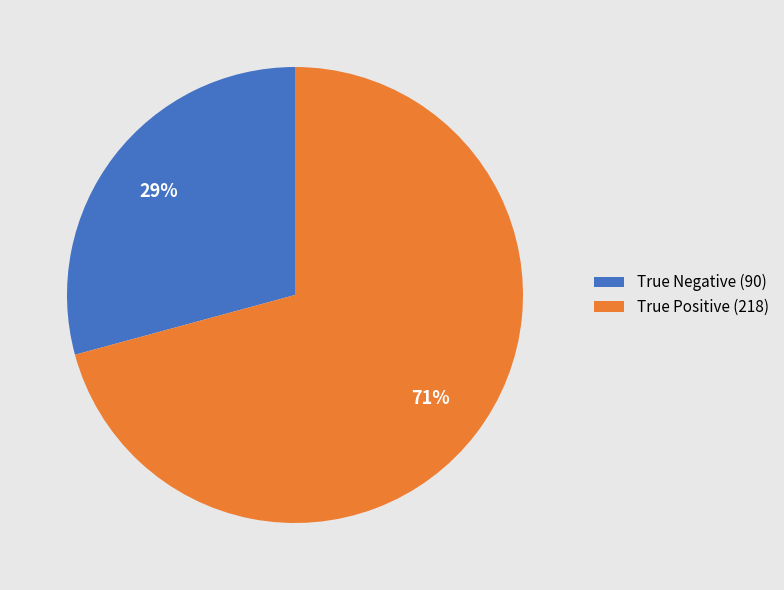

To the nearest percent, what is the combined percentage of True Negative and True Positive?

100%